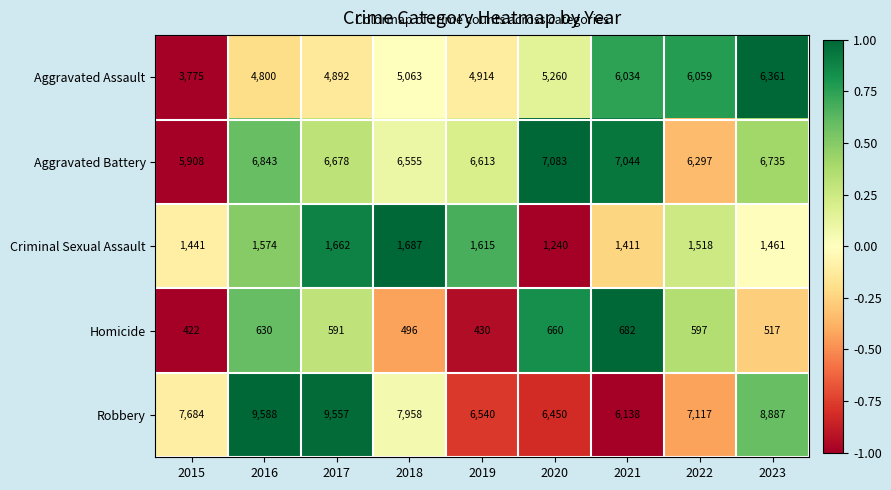

What is the maximum value shown in the chart?

9588